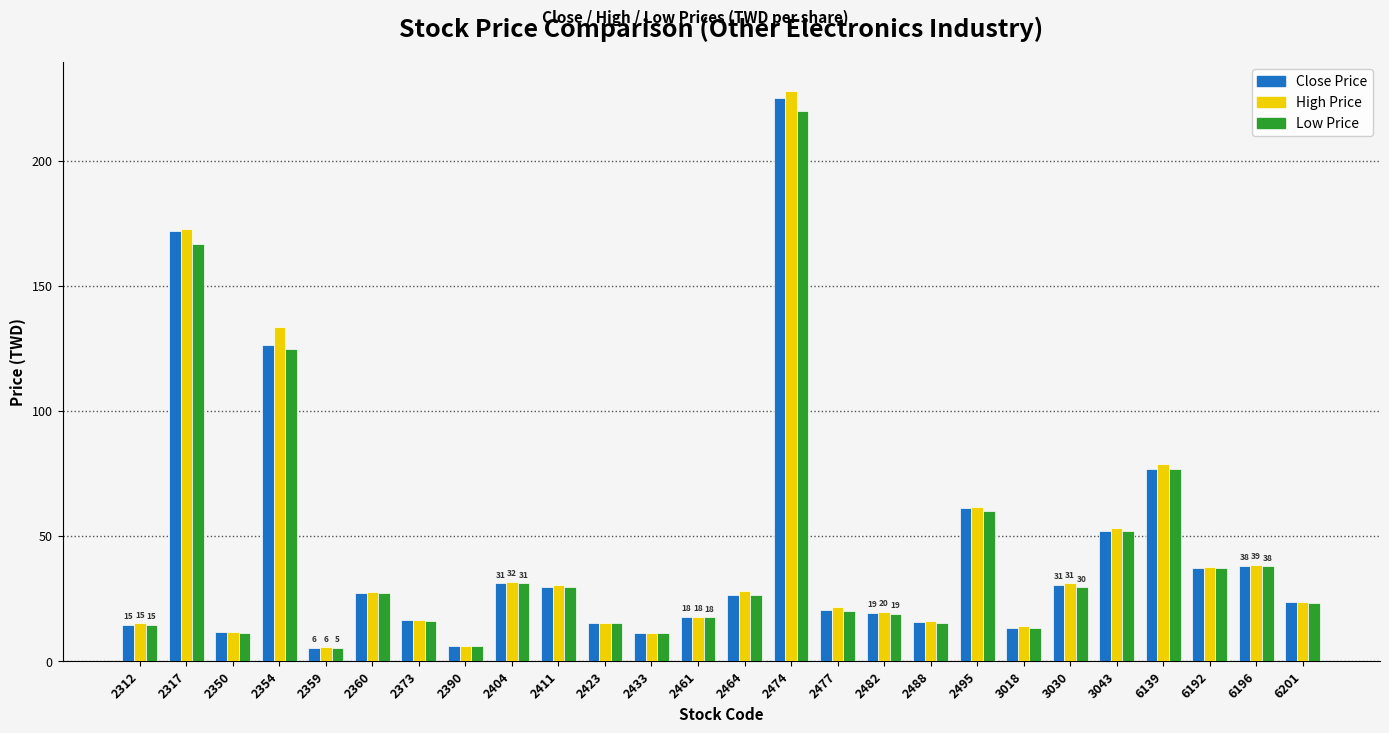

What are all the series names shown in the legend?

Close Price, High Price, Low Price